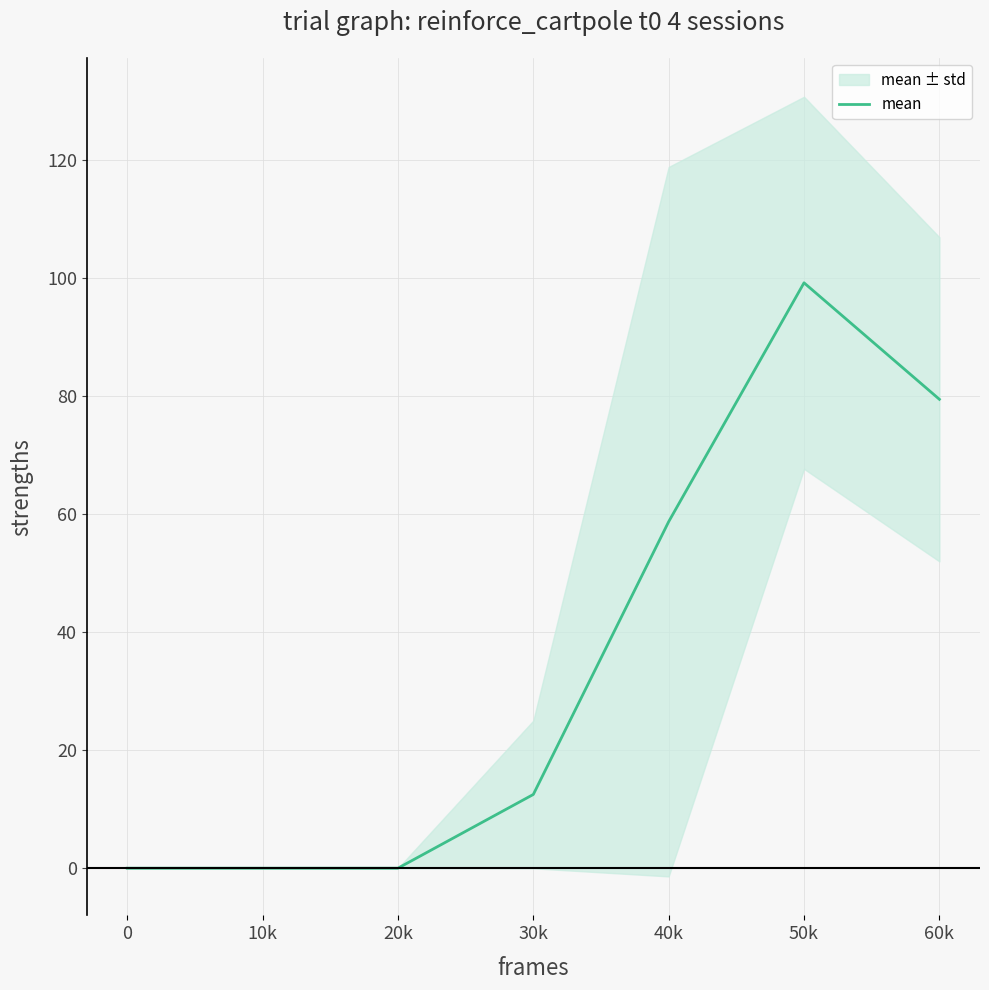

At which category does the data reach its first local peak?

50k